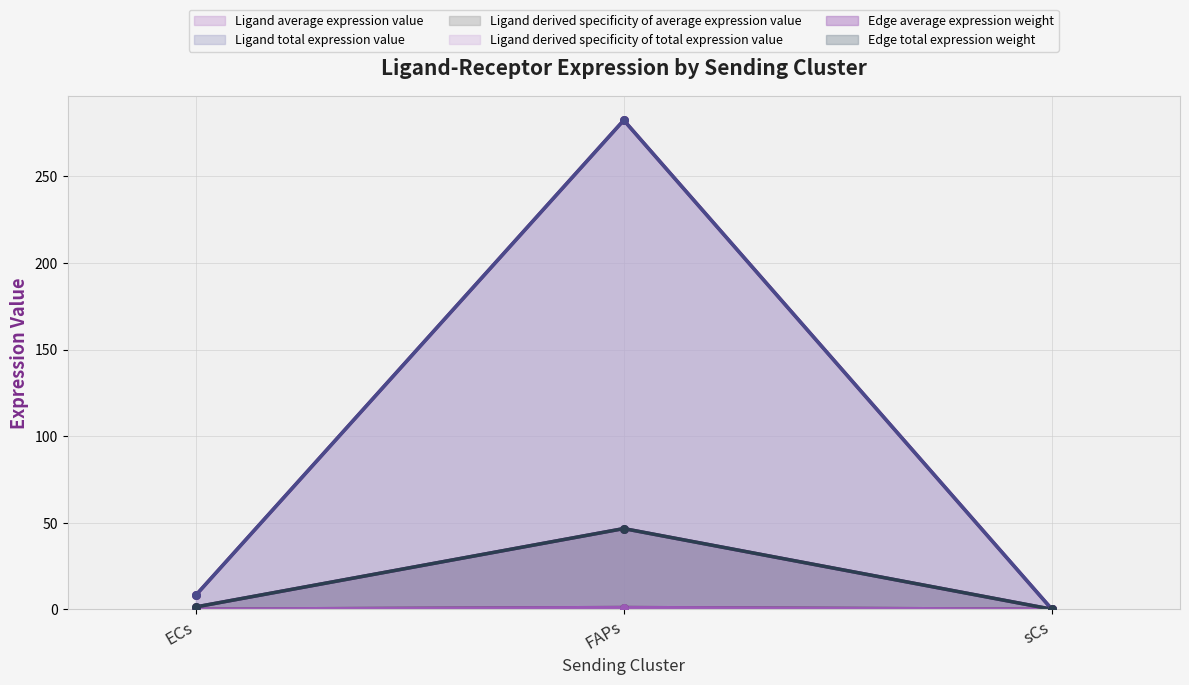

At which category is the sum across all series the highest?

FAPs